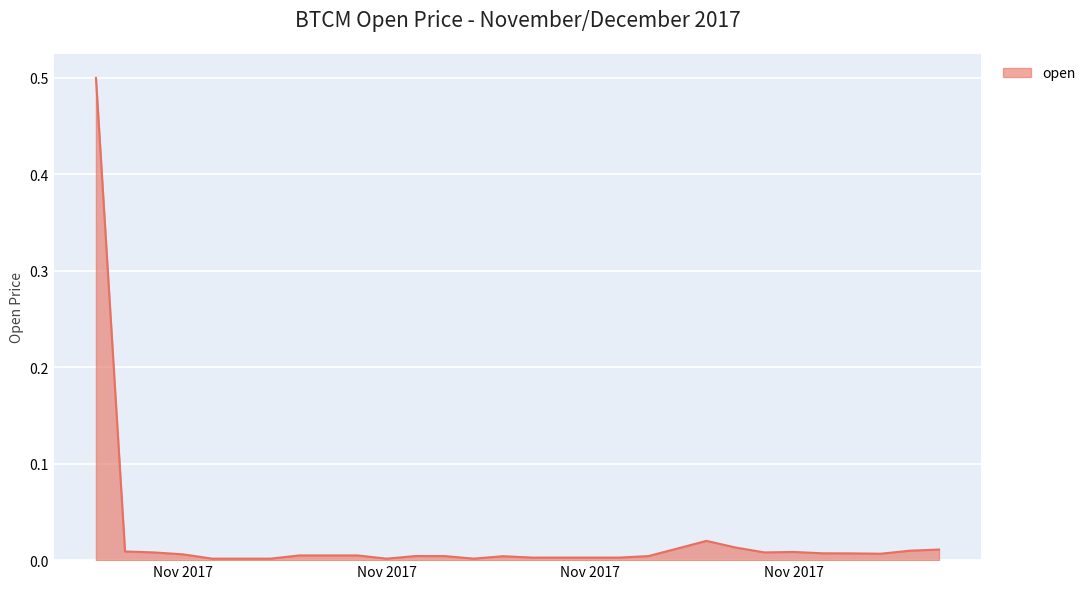

What is the difference between the maximum and minimum values?

0.5